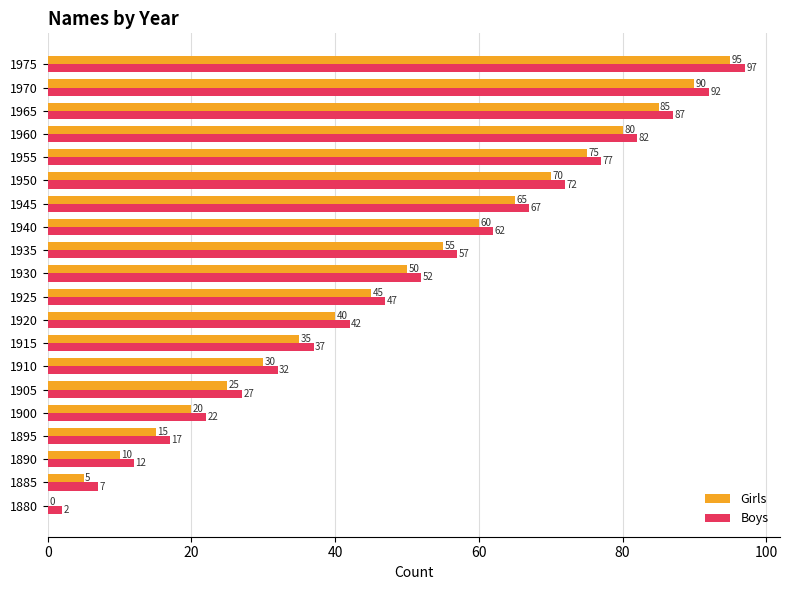

Where is Girls nearest to the value 47?

1925